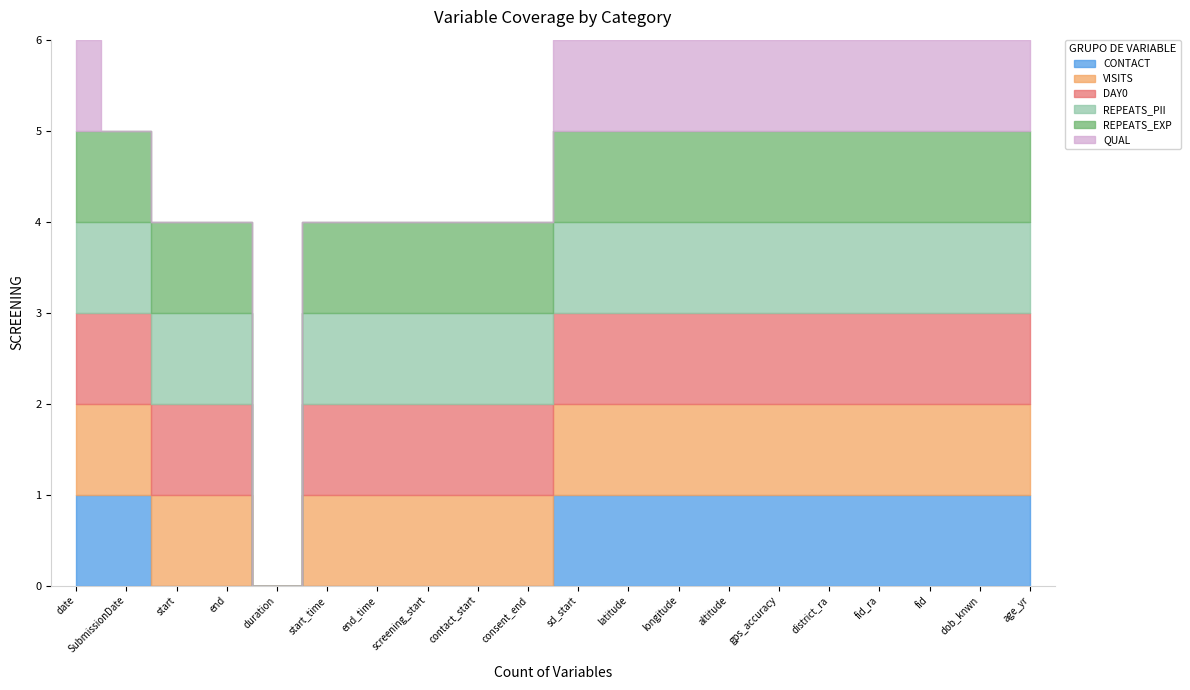

What is the maximum value for visits?

1